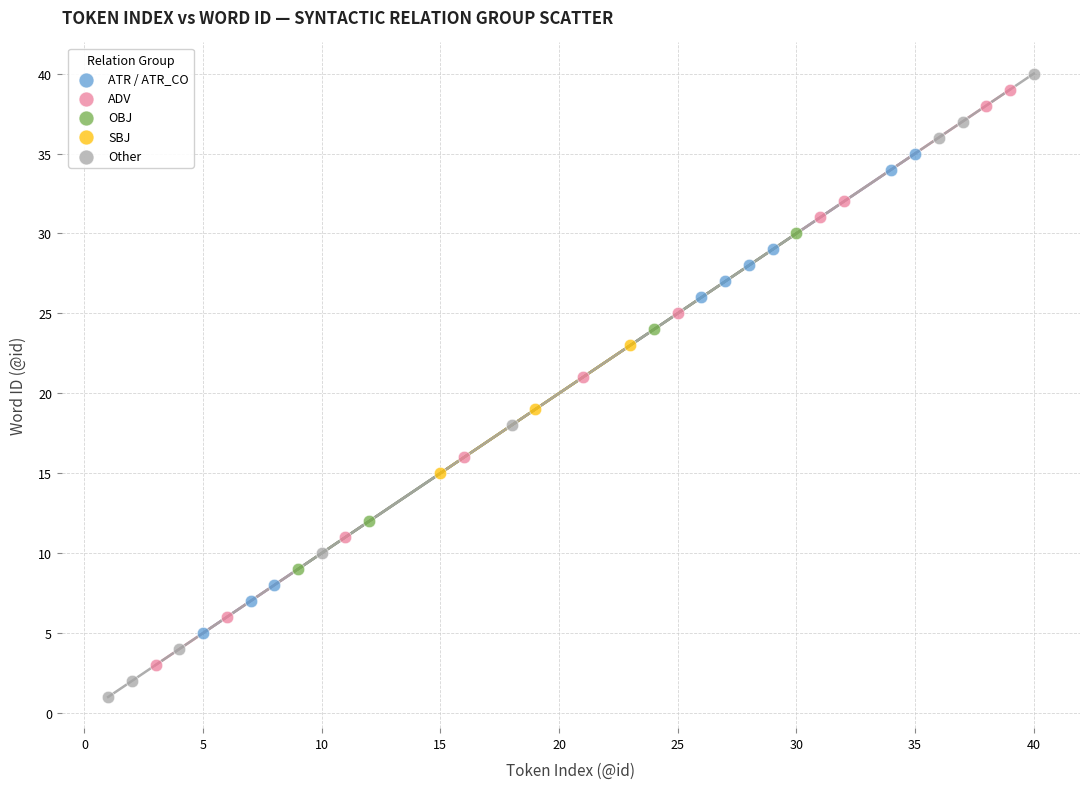

Which series reaches the maximum Y coordinate?

Other